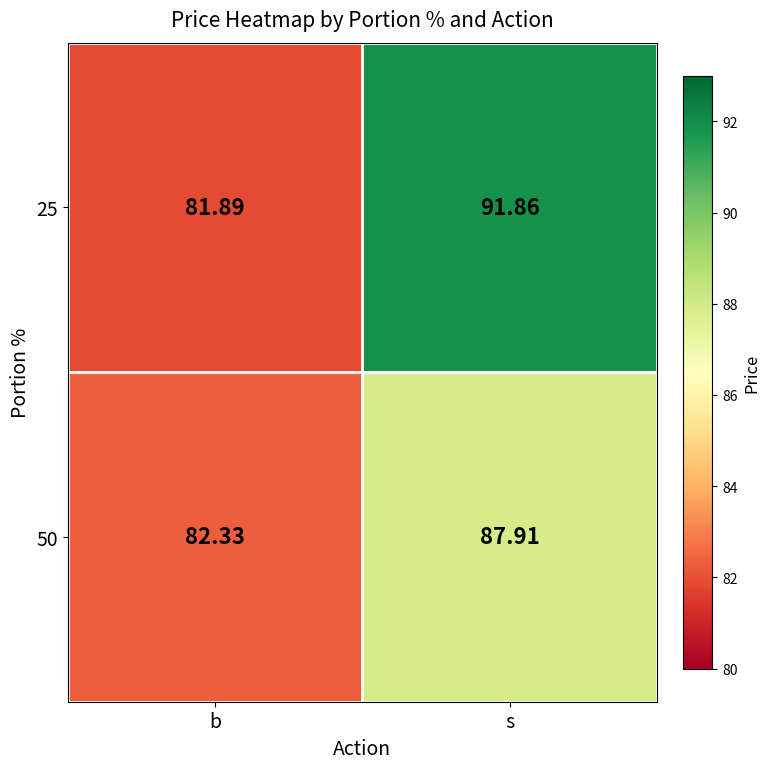

At which category is the sum across all series the highest?

s